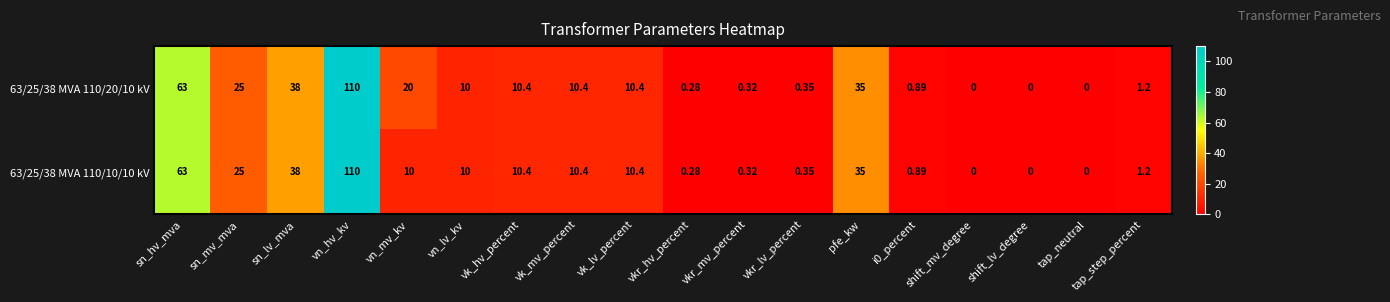

Where is 63/25/38 MVA 110/20/10 kV nearest to the value 55?

sn_hv_mva